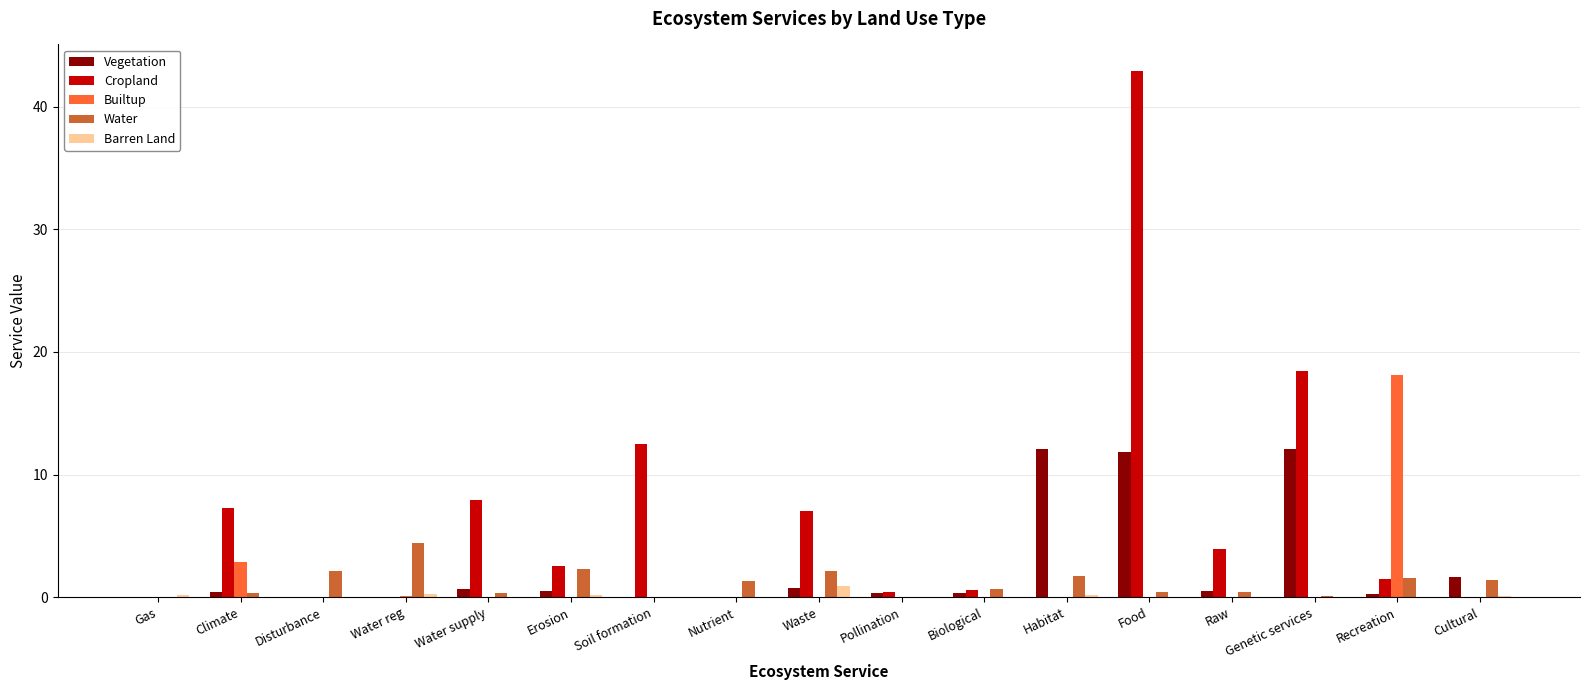

Which series changed the most between Nutrient and Raw?

Cropland